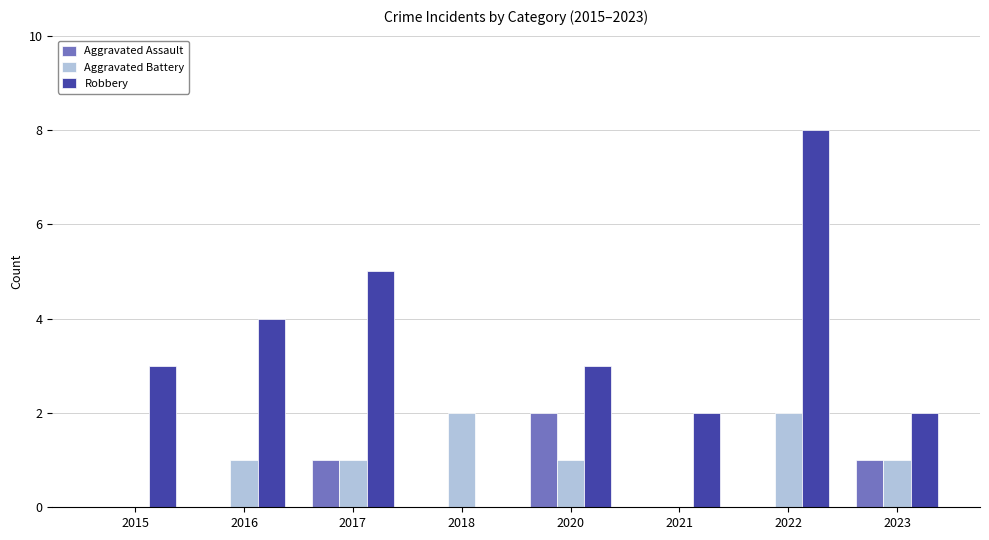

Between 2022 and 2023, which series saw the biggest shift?

Robbery